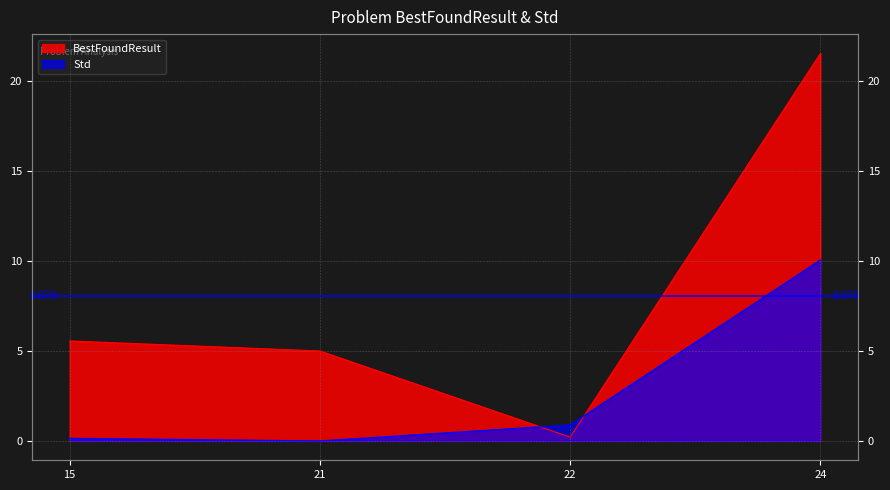

What is the difference between the second highest and minimum values in the Std series?

0.9